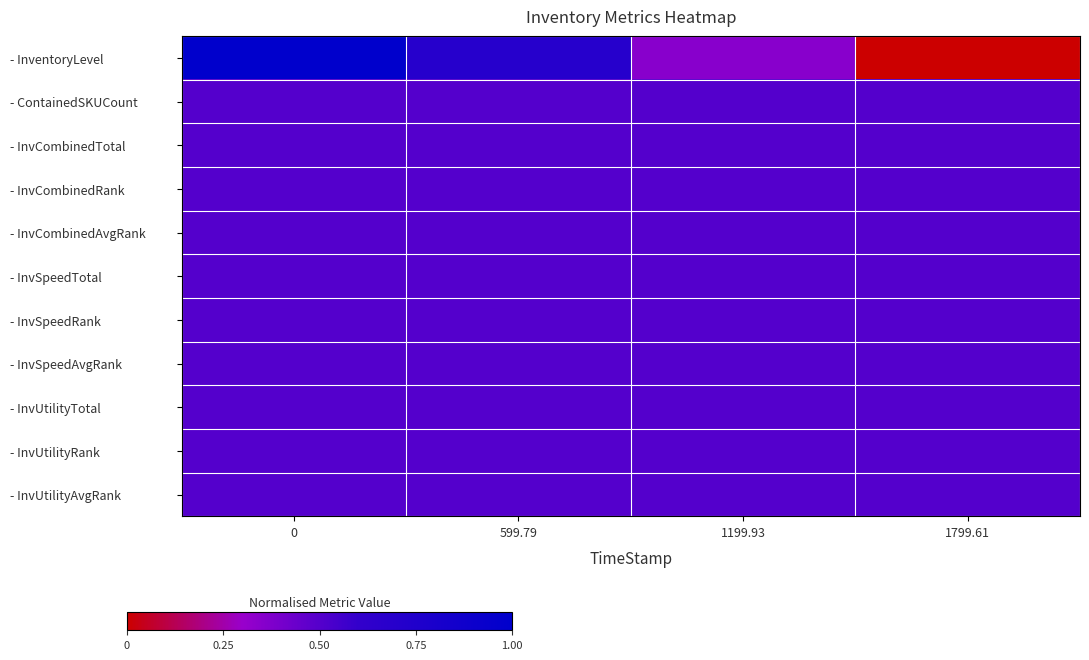

At how many categories does at least one series exceed 0?

4